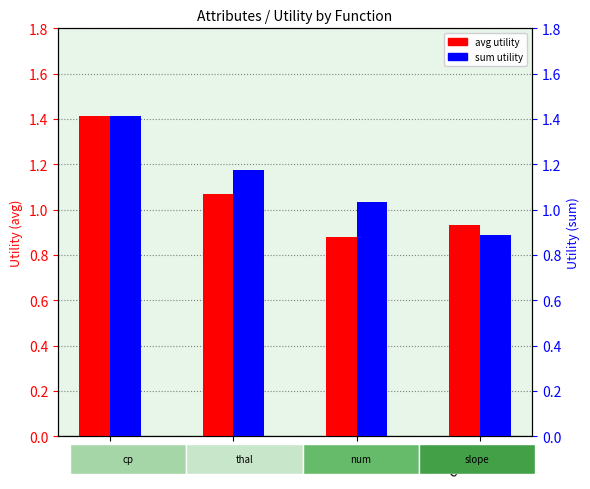

Rank the categories by avg utility value from lowest to highest.

sum, count, max, avg